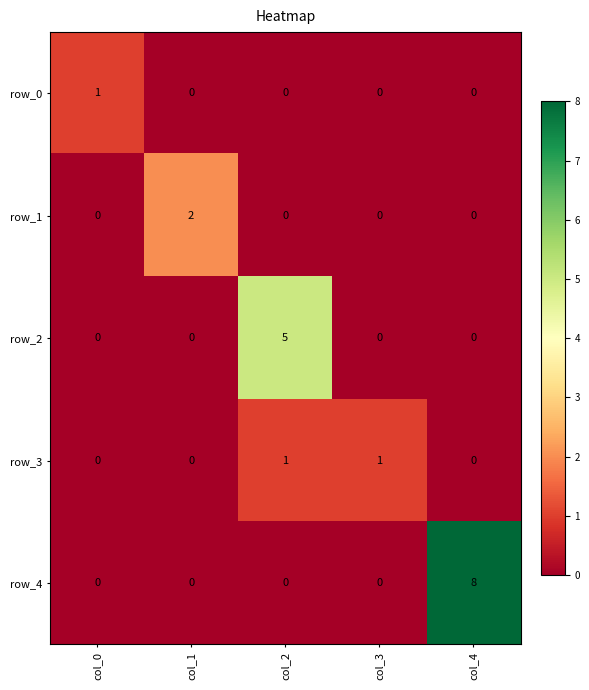

Reading left to right, transcribe all the data shown in this chart.

row_0: 1	0	0	0	0
row_1: 0	2	0	0	0
row_2: 0	0	5	0	0
row_3: 0	0	1	1	0
row_4: 0	0	0	0	8